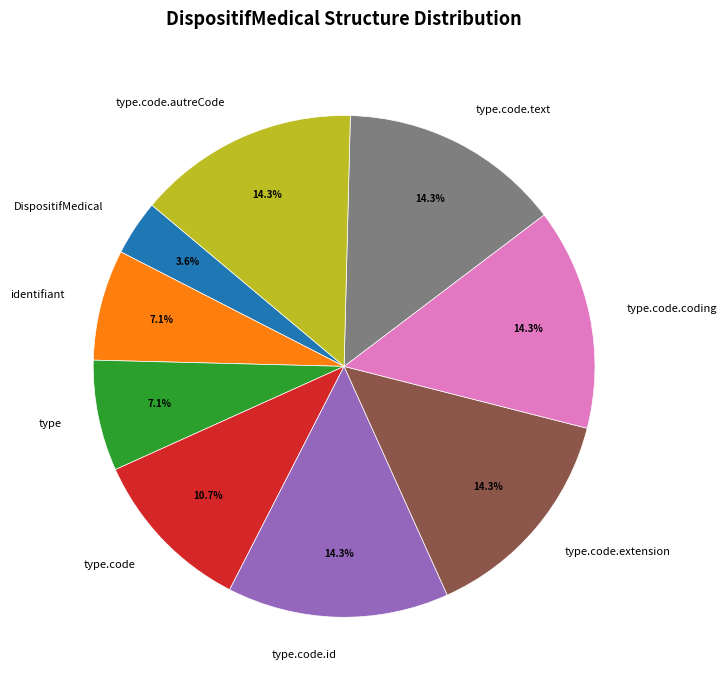

To the nearest percent, what is the average slice percentage?

11%